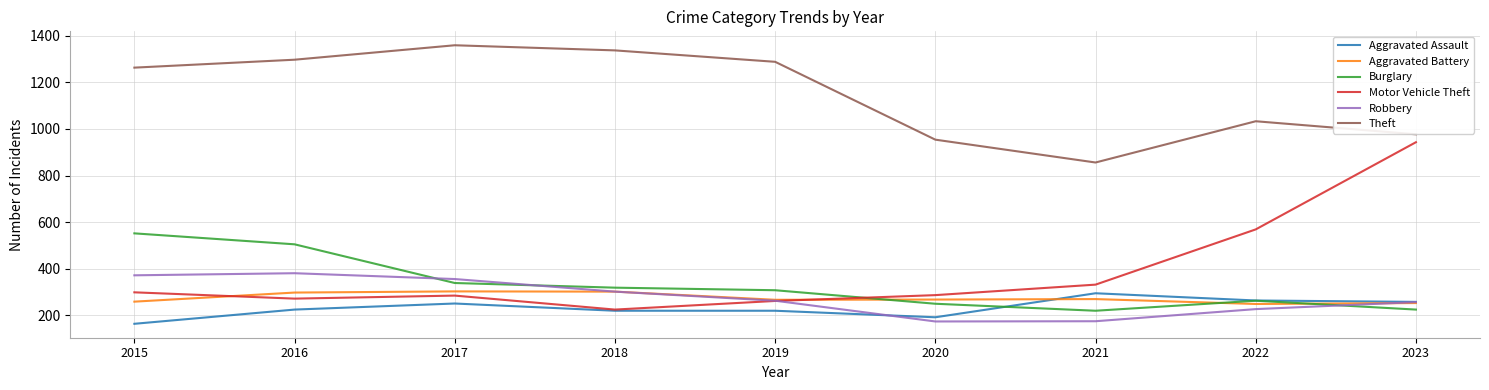

Is the value of Burglary at 2018 greater than the value of Aggravated Assault at 2018?

Yes